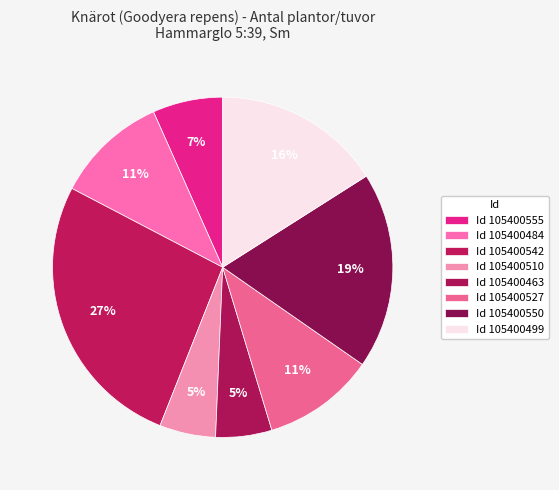

Count the number of slices in the pie.

8